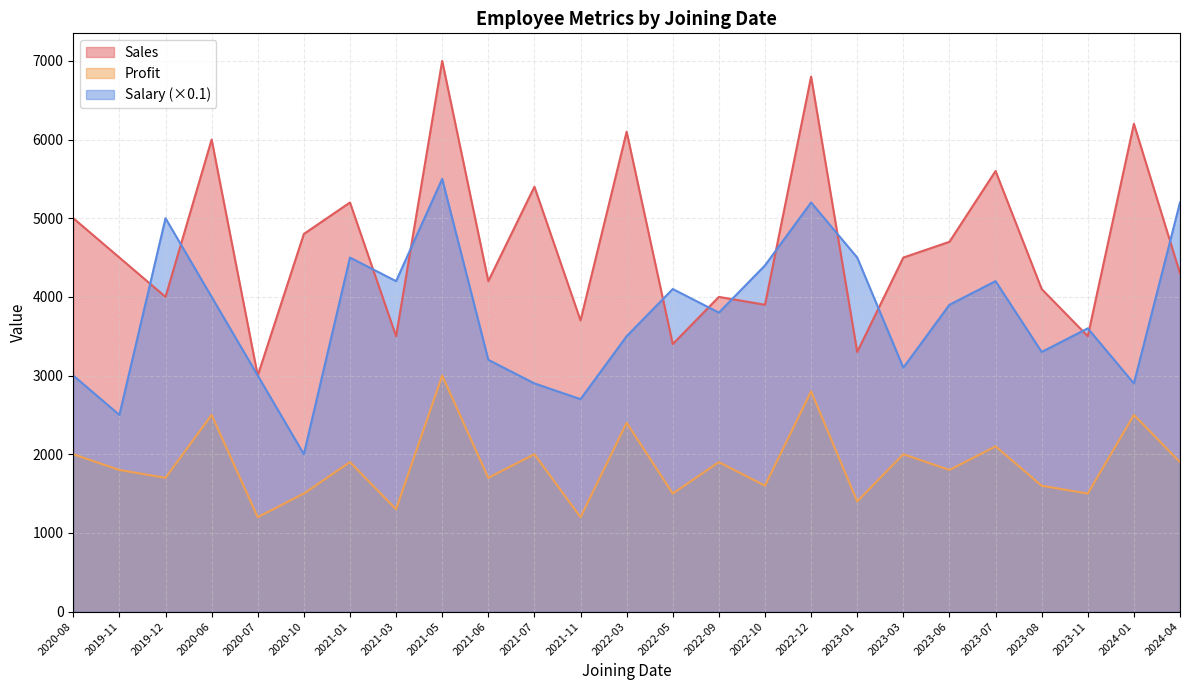

The value of Sales at 2020-07 is 3000. True or false?

True